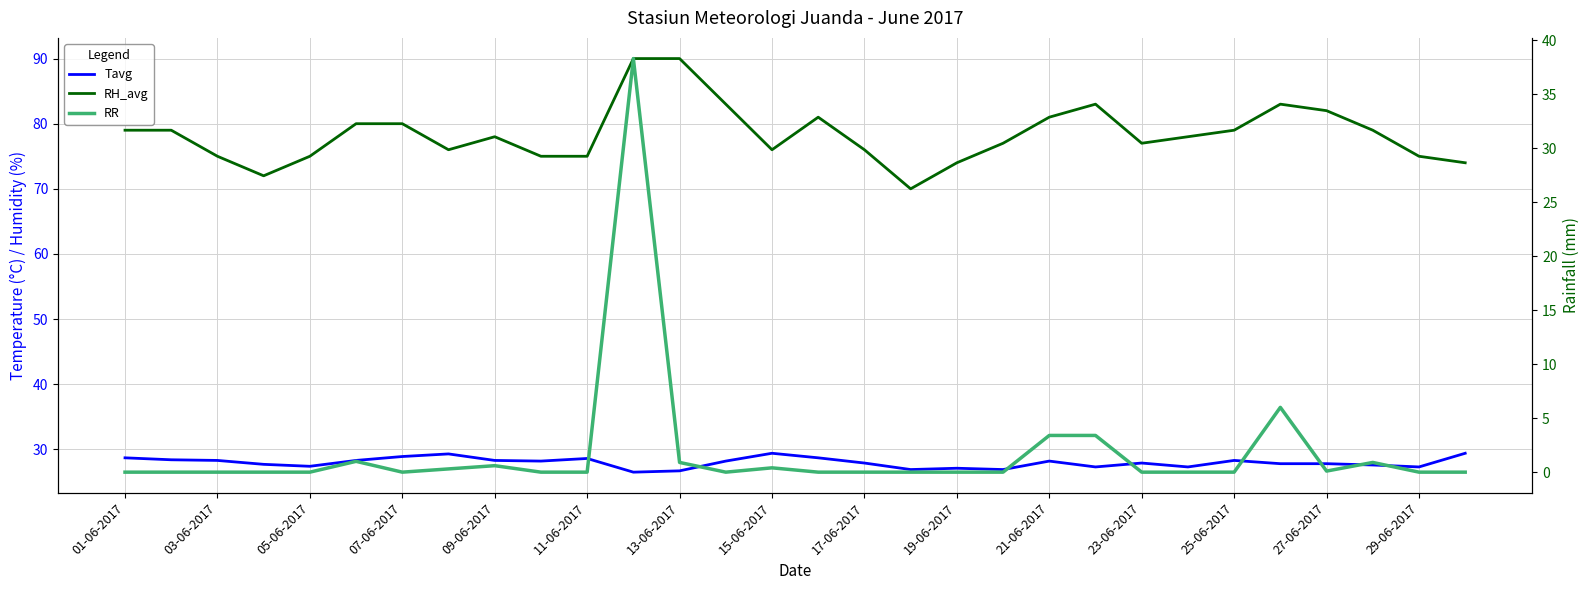

Rank the series by their average value, from lowest to highest.

RR, Tavg, RH_avg